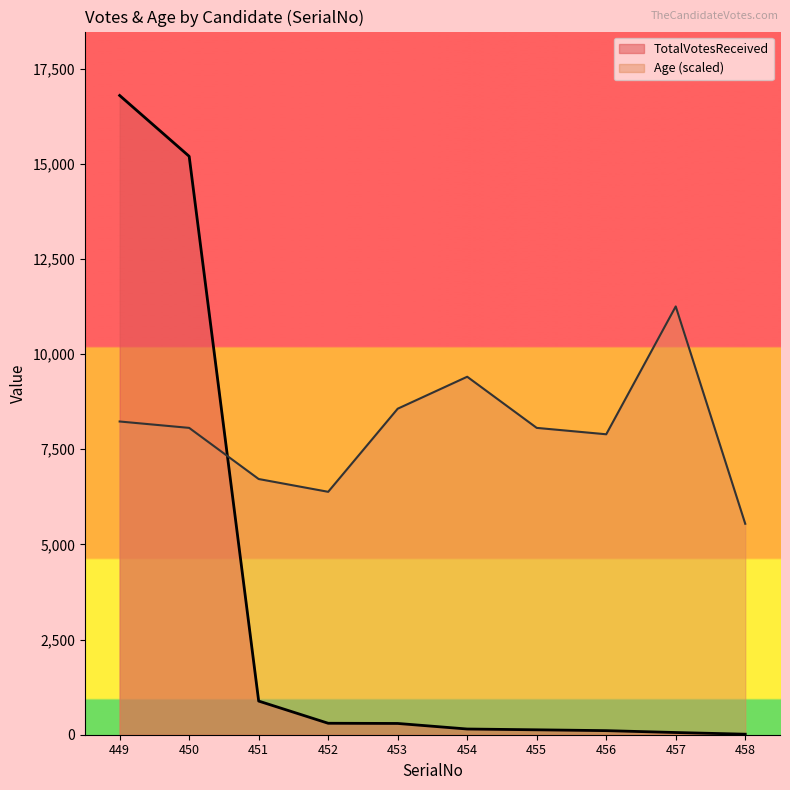

Which has a higher value, 454 or 453?

453